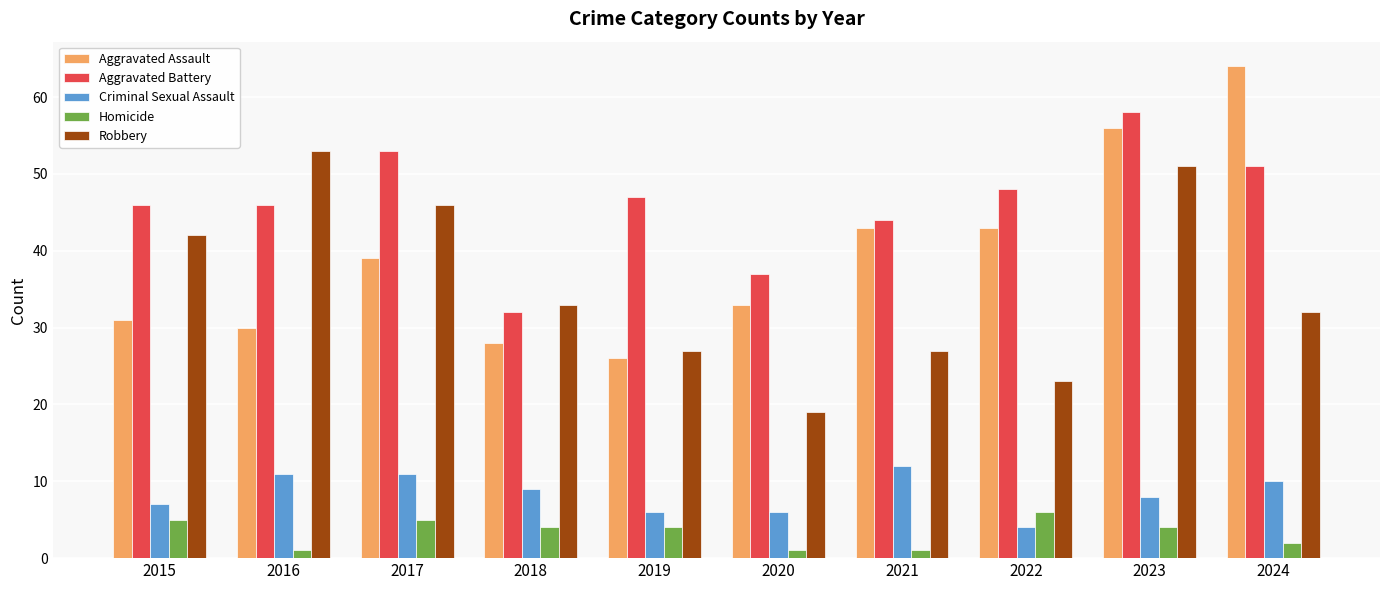

At how many categories does at least one series exceed 18?

10